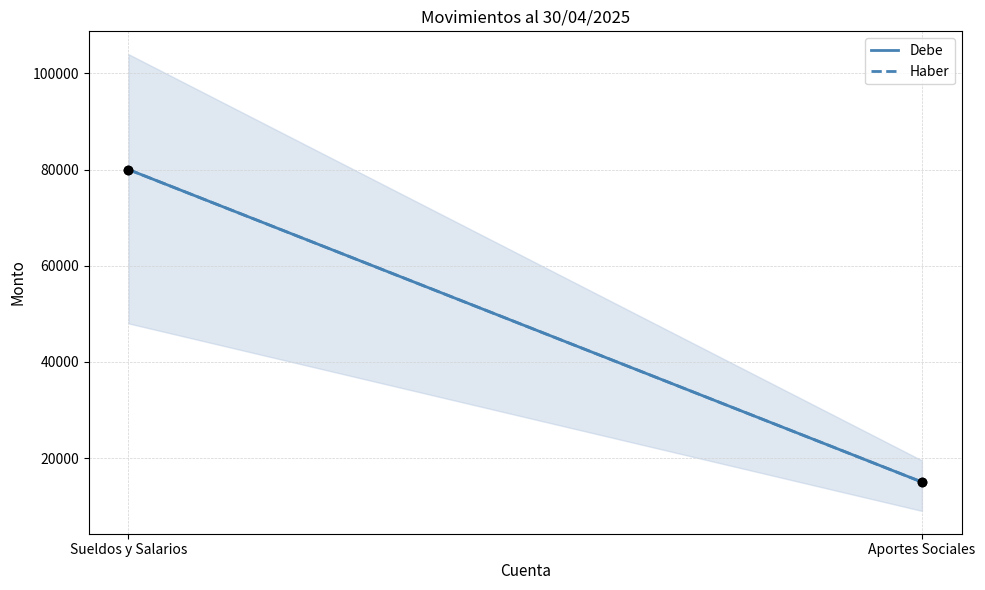

What is the total value across all series at Aportes Sociales?

30000